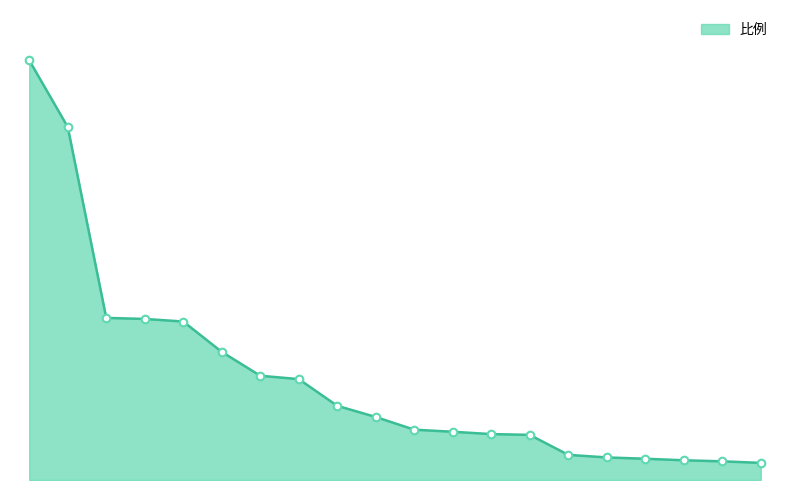

Does the chart have visible grid lines?

No